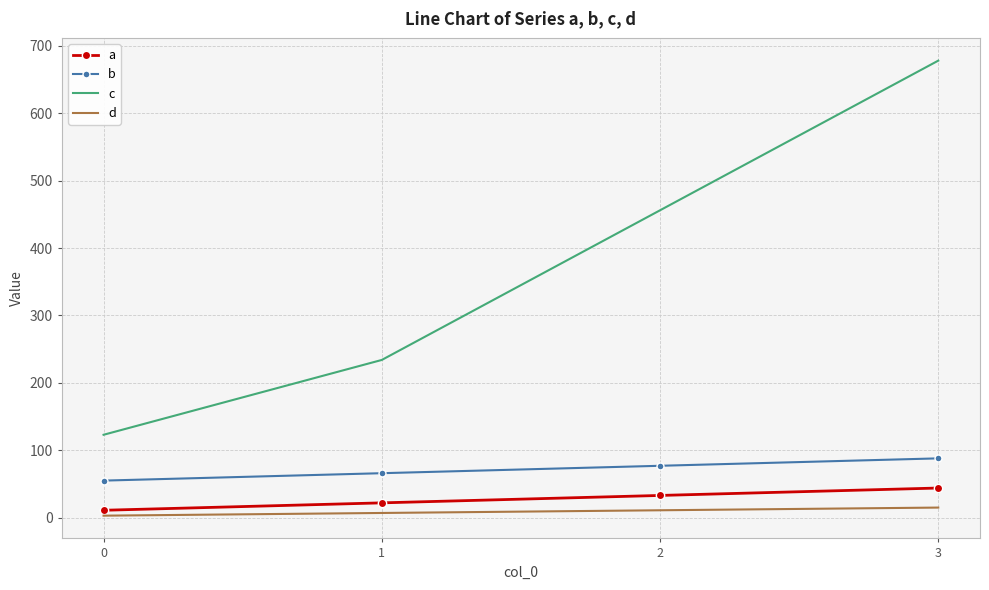

Between 0 and 2, which series saw the biggest shift?

c